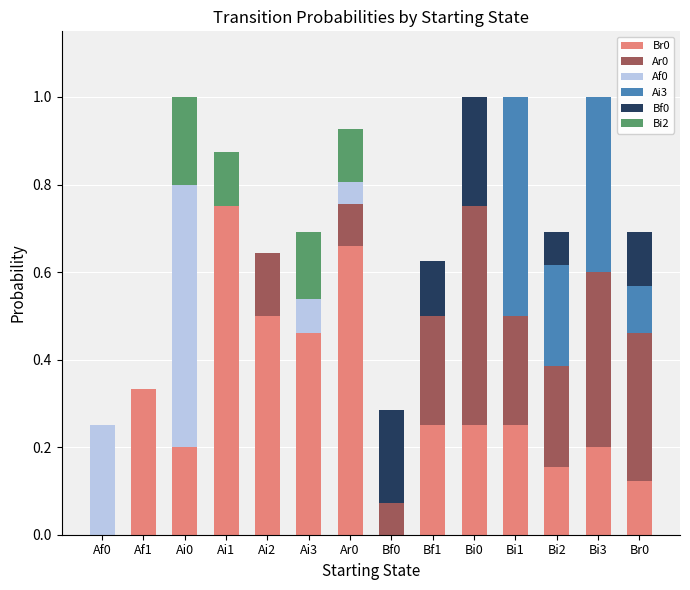

What is the total value across all series at Ai2?

0.6